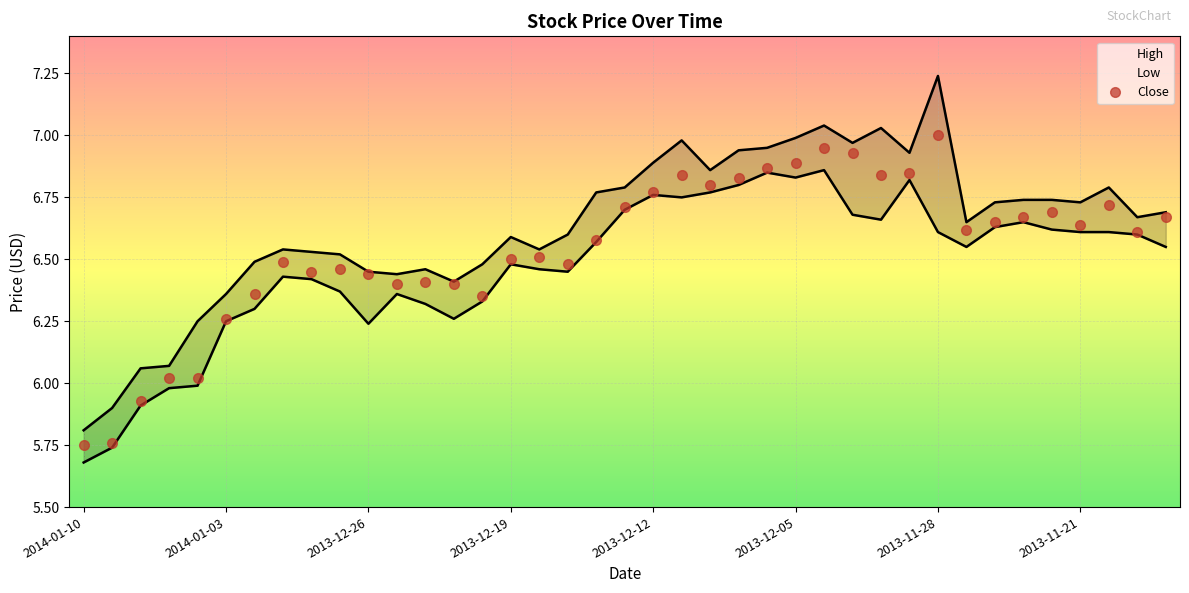

How many distinct data groups are displayed?

3